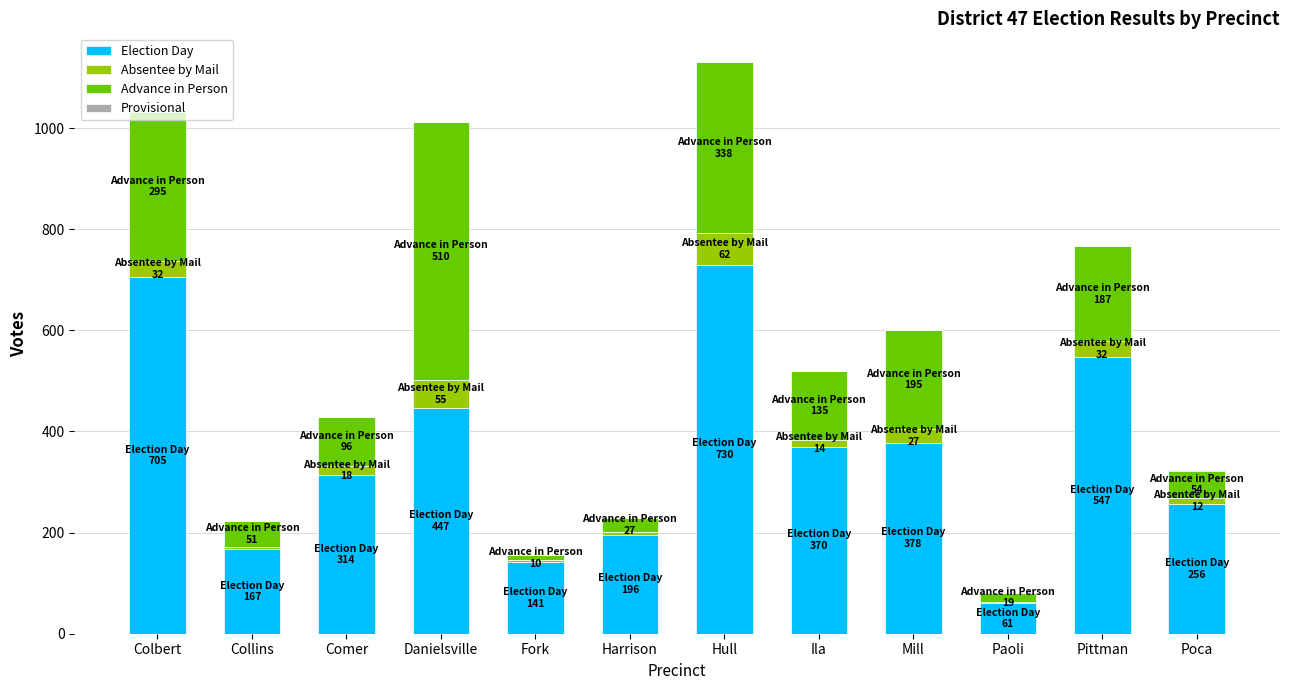

True or false: Election Day has a value of 459 at Poca.

False